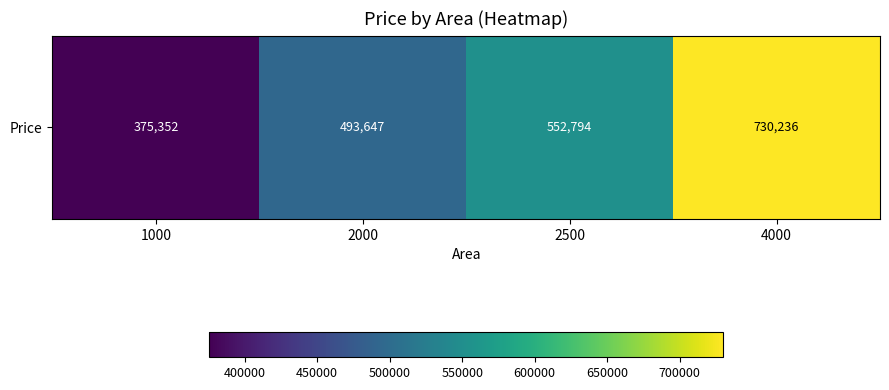

How many data points does each series have?

4